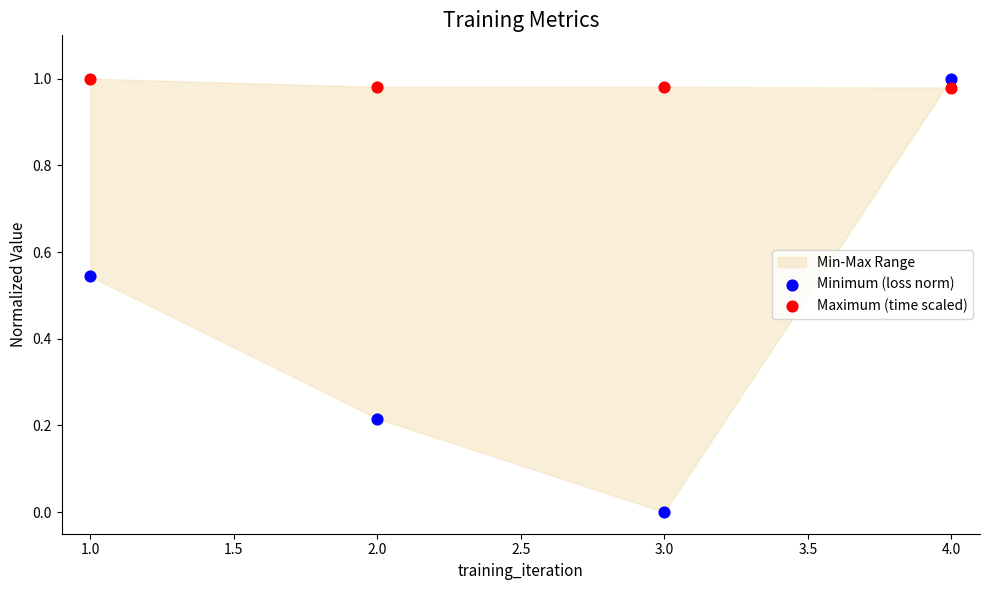

Across all data points, what is the range of X values (max minus min)?

3.0